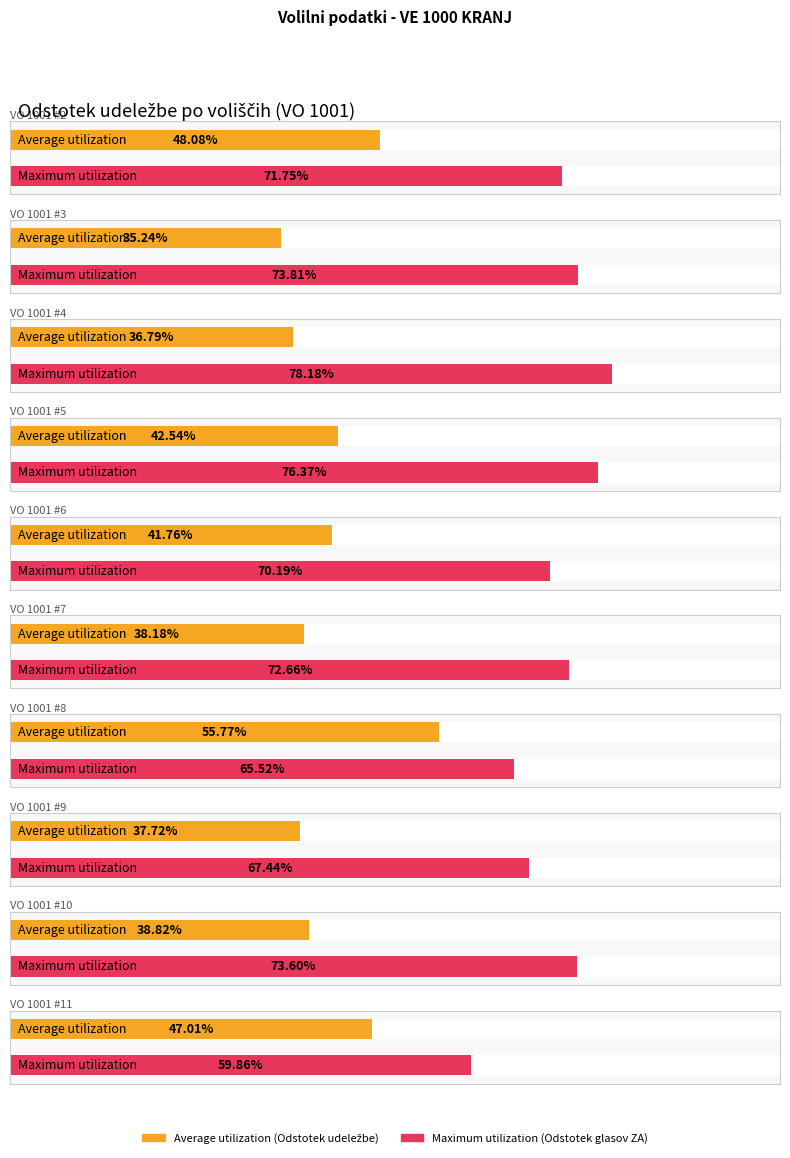

Rank the series at VO 1001 #8 from highest to lowest value.

Maximum utilization, Average utilization